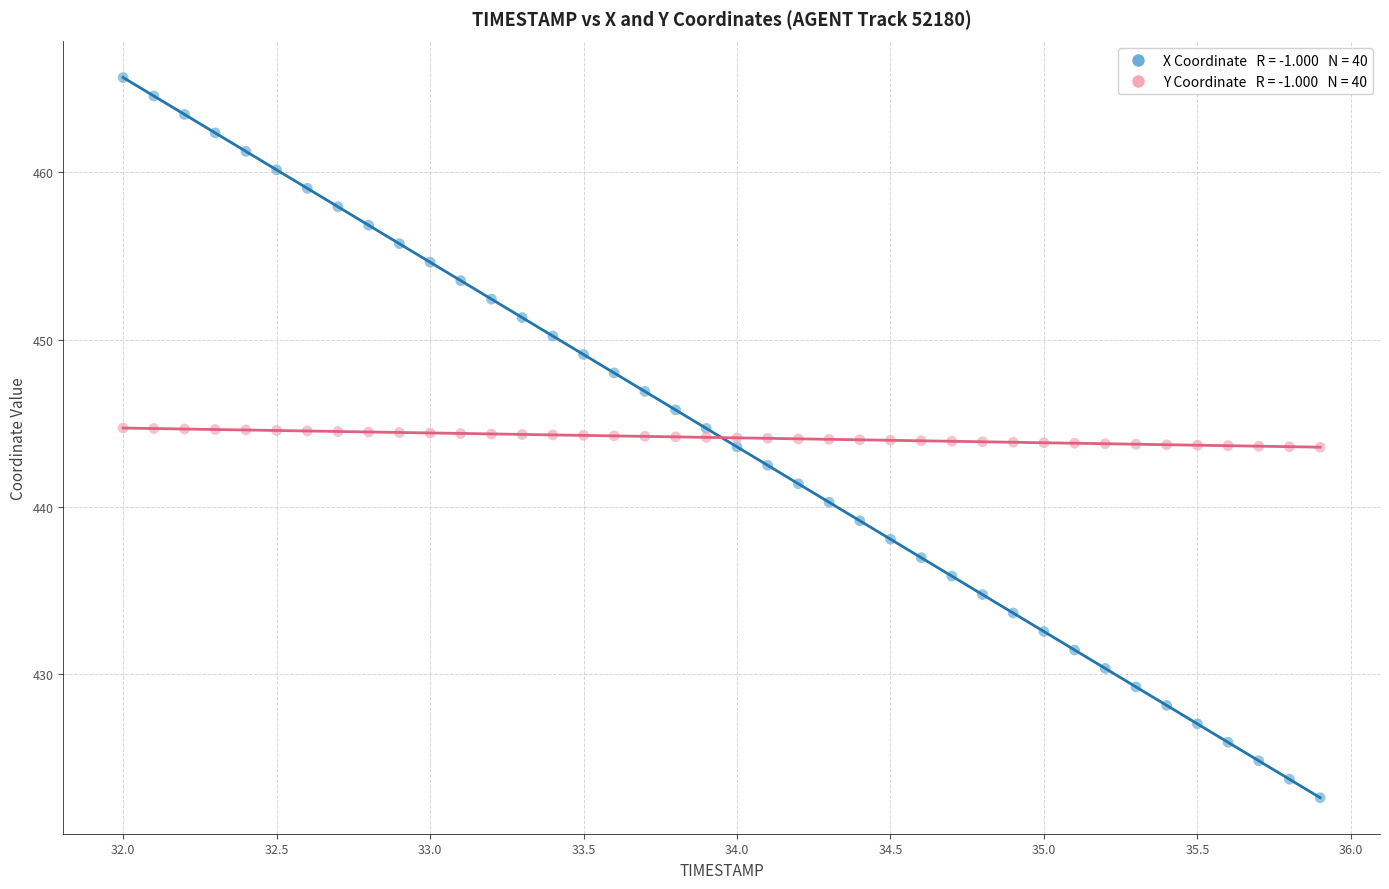

Across all data points, what is the range of X values (max minus min)?

3.9